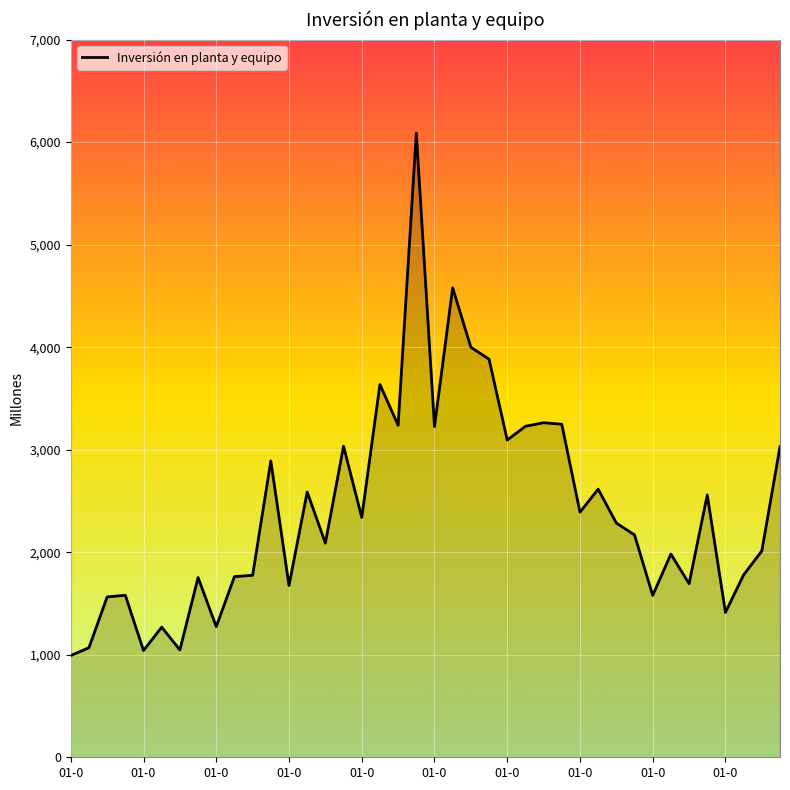

What is the smallest value displayed?

992